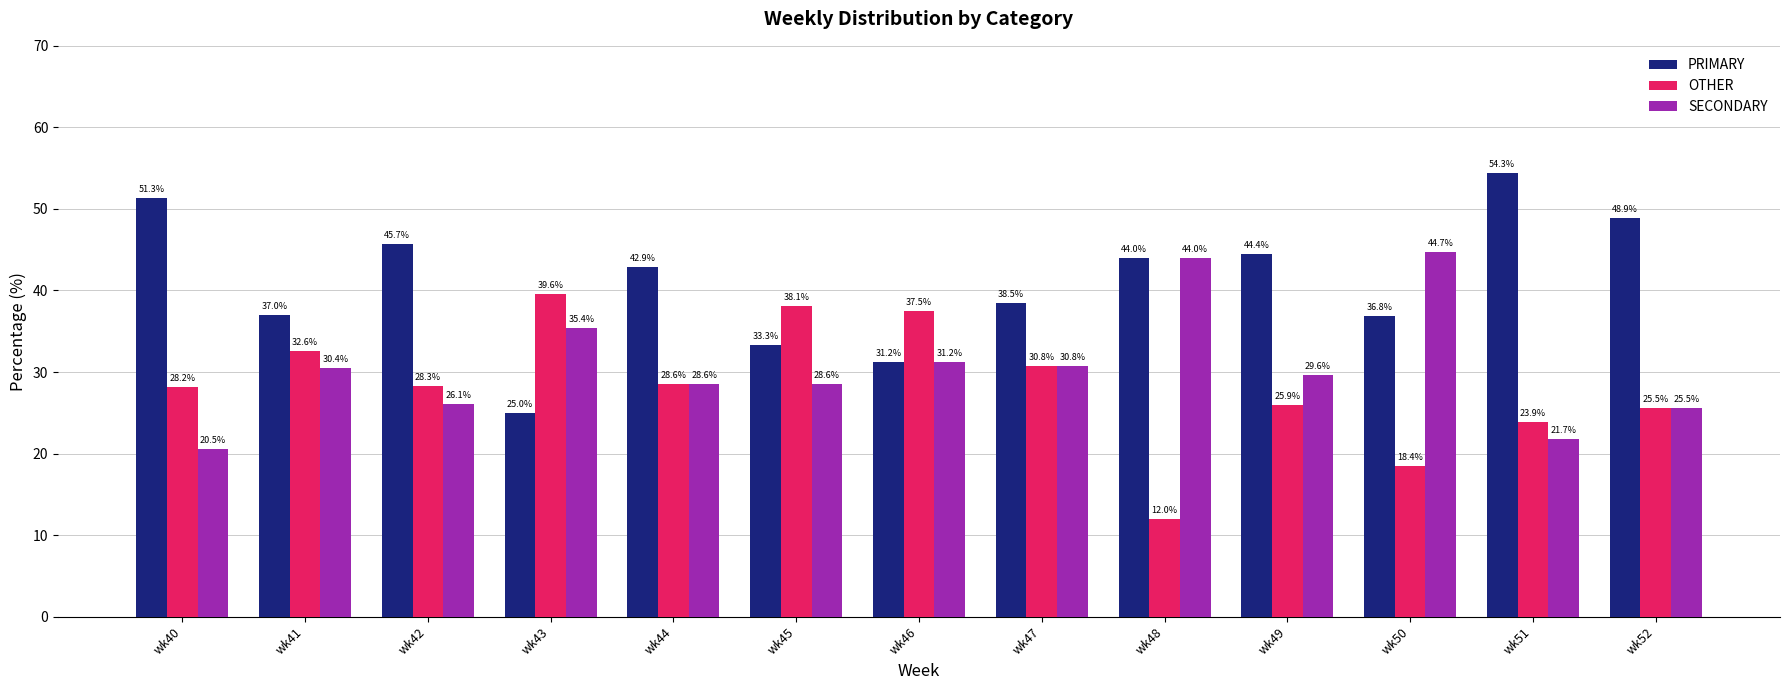

Which series changed the most between wk41 and wk50?

SECONDARY